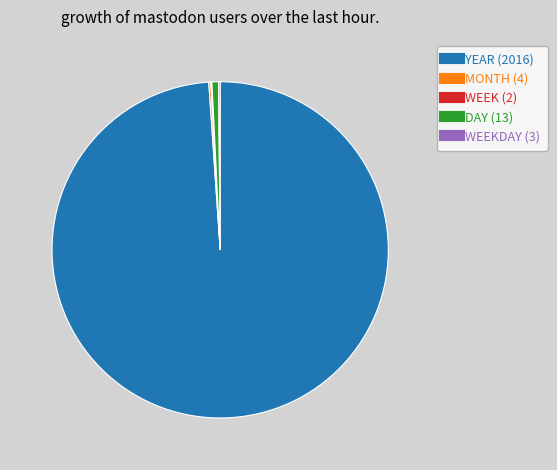

Is there a majority slice in this chart?

Yes